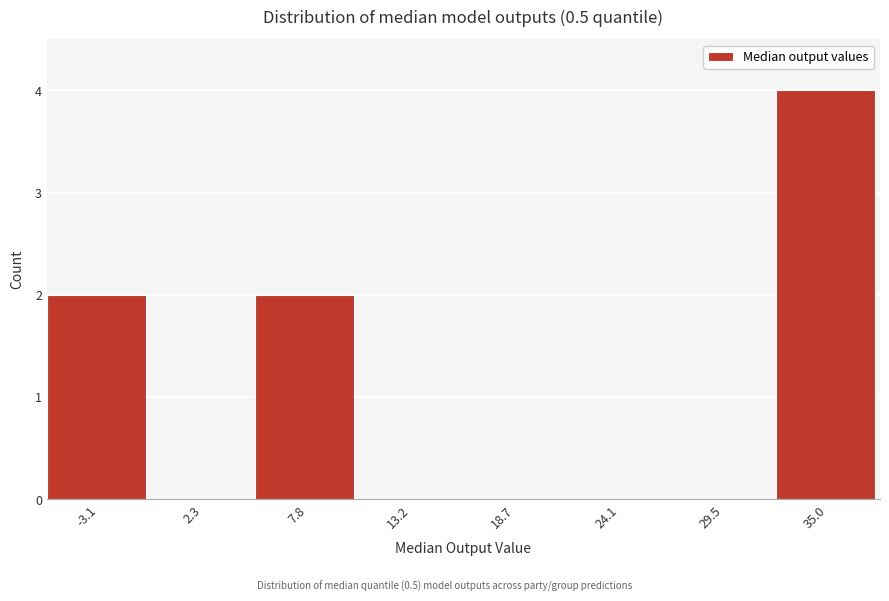

Reading left to right, list all the values displayed in this chart.

-3.1=2	2.3=0	7.8=2	13.2=0	18.7=0	24.1=0	29.5=0	35.0=4